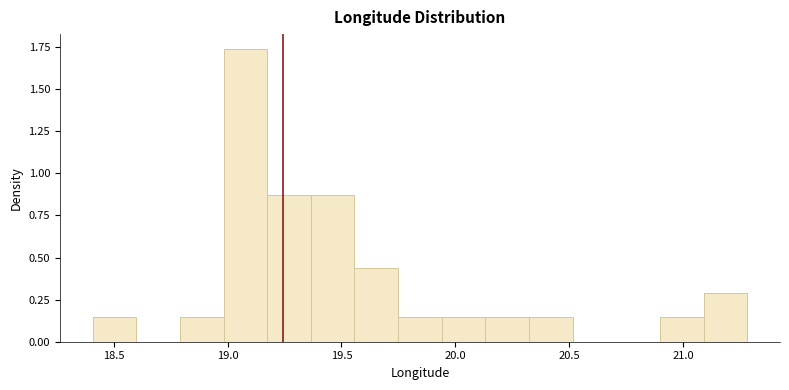

Around what value on the x-axis is the tallest bar? Give the approximate position of its centre, as read against the axis.

19.10